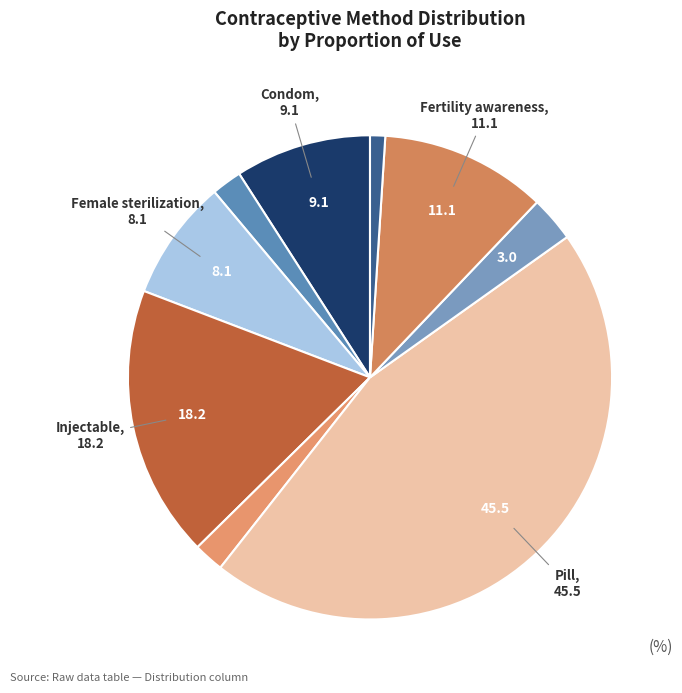

Which category has the smallest portion of the pie?

IUD